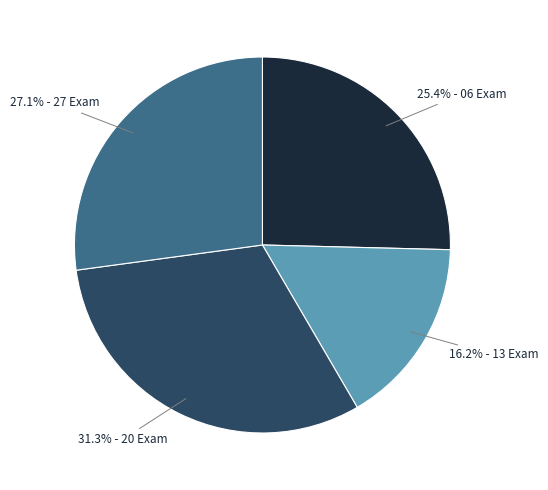

Is there a majority slice in this chart?

No